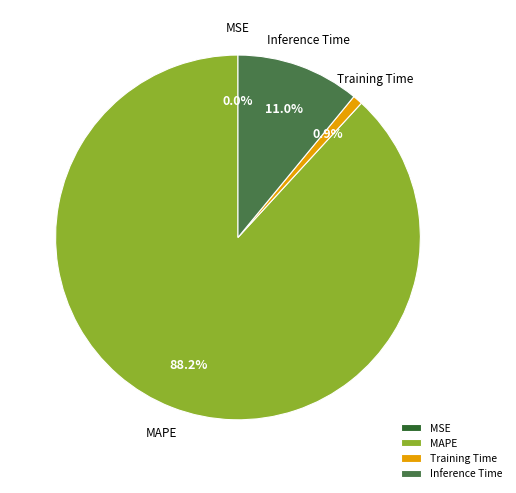

What is the ratio of the value at Inference Time to the value at MAPE?

0.1